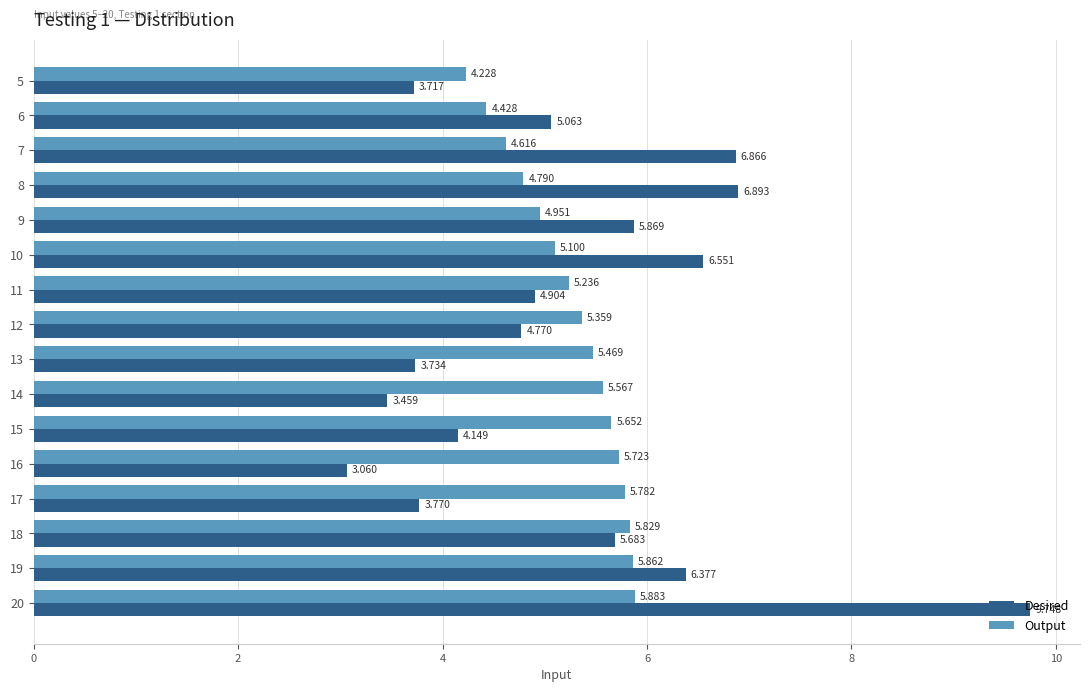

Where is Desired nearest to the value 6?

9